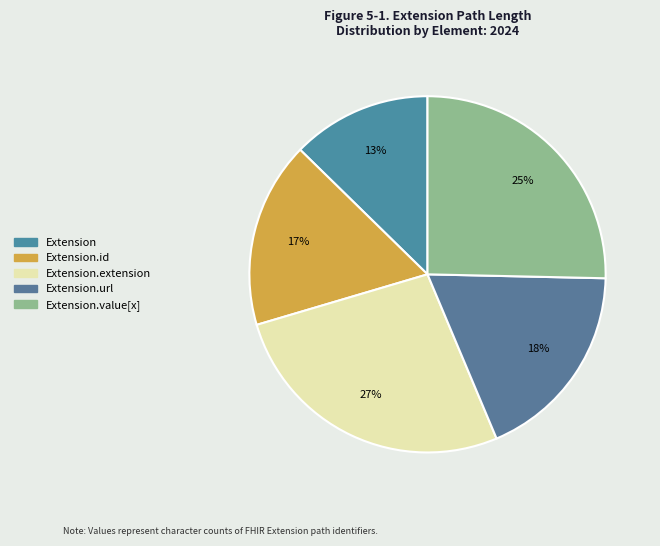

Does any single category account for the majority?

No